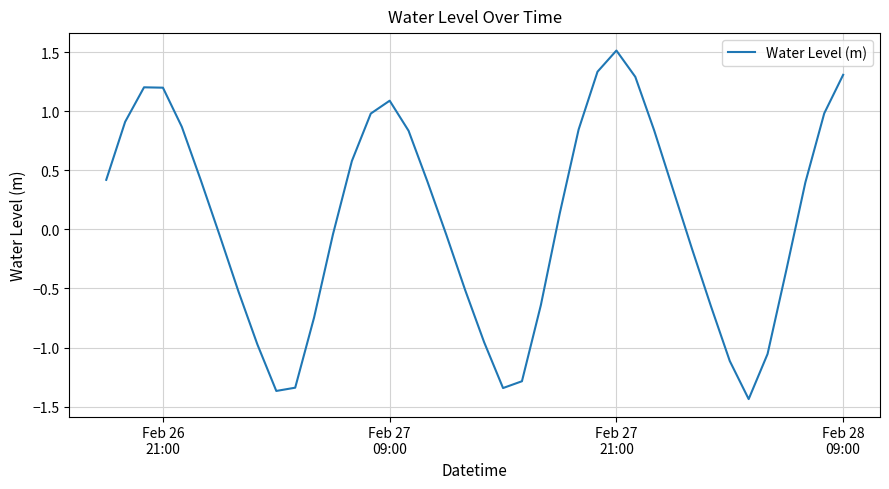

What is the greatest value displayed?

1.5